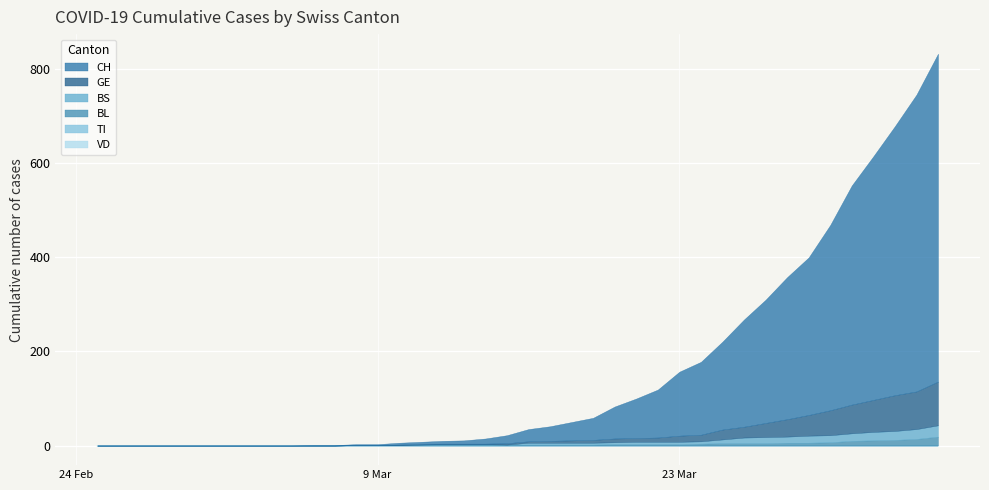

What are all the series names shown in the legend?

CH, VD, GE, TI, BL, BS